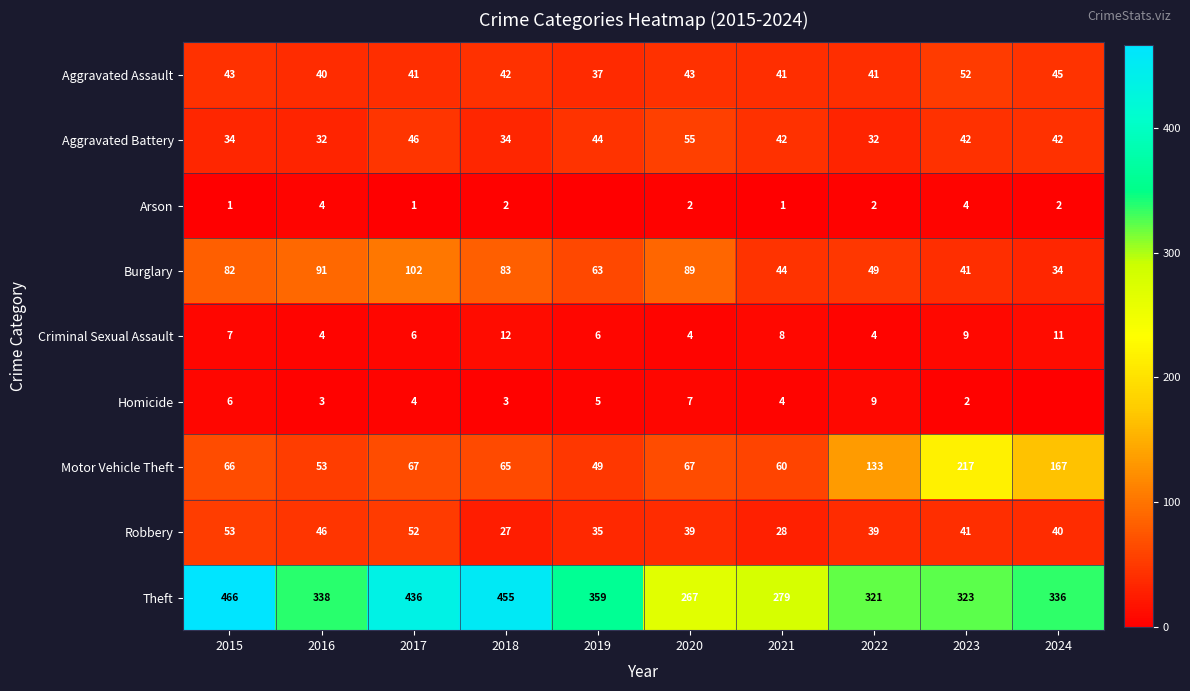

What is the lowest value of the Theft series?

267